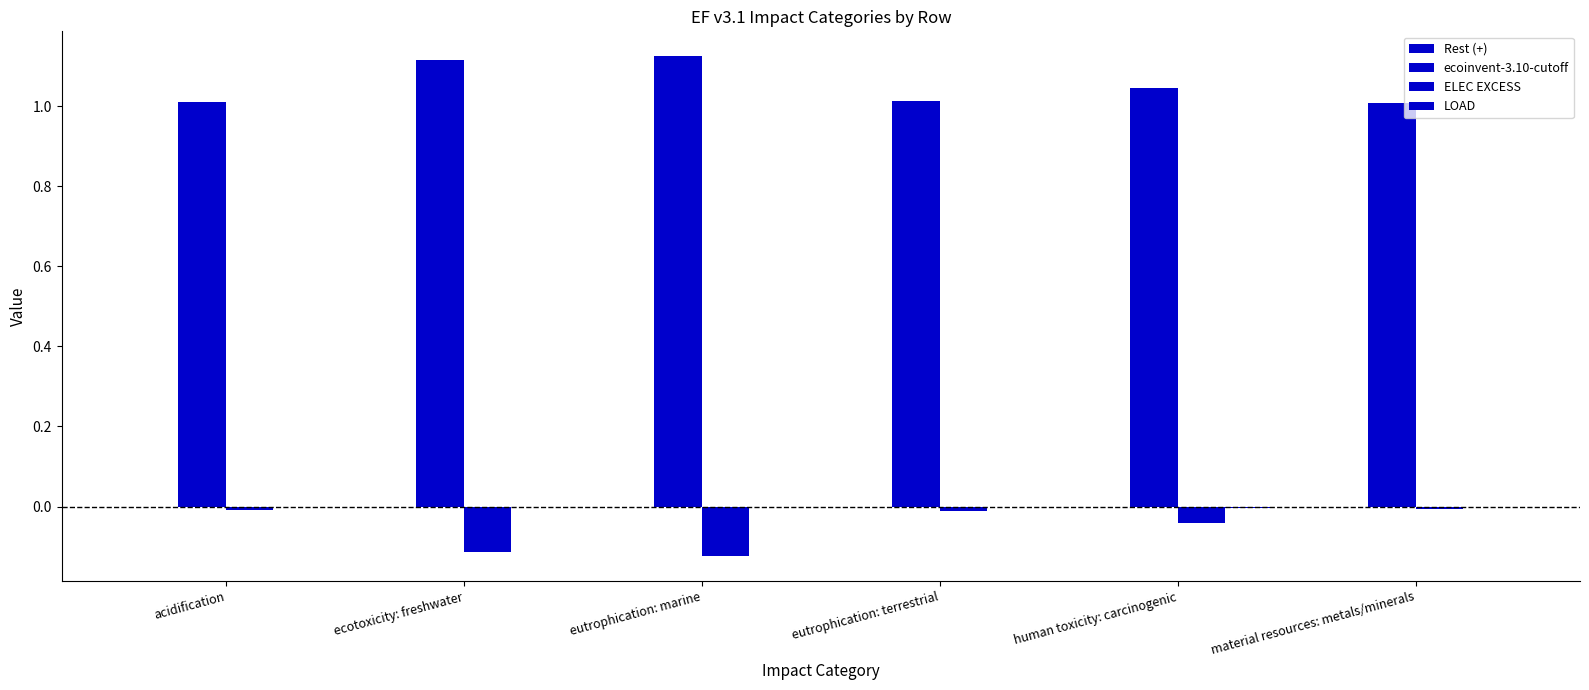

Are the bars horizontal?

No